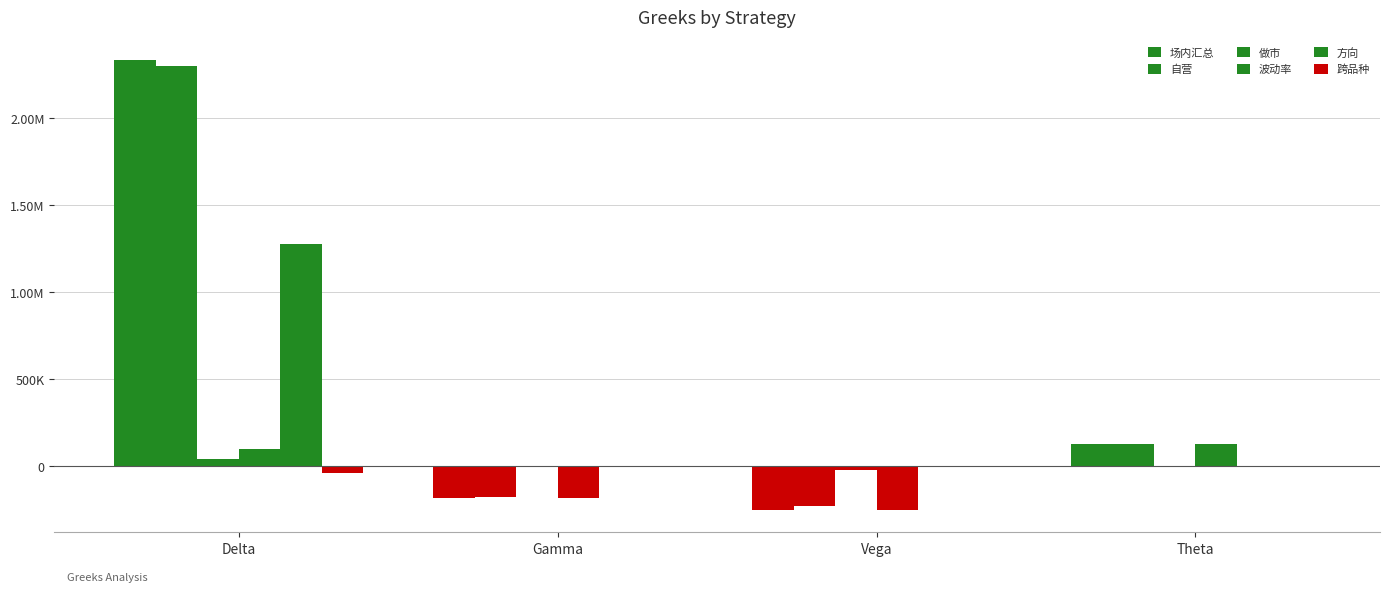

Read the 场内汇总 value at Vega.

-251952.8